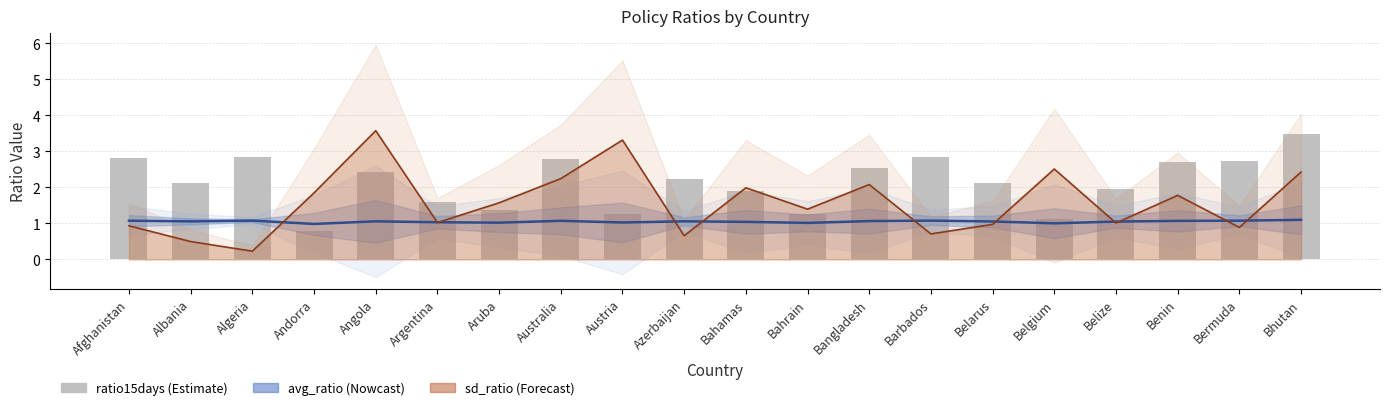

What is the change in value from Afghanistan to Bhutan?

+0.7